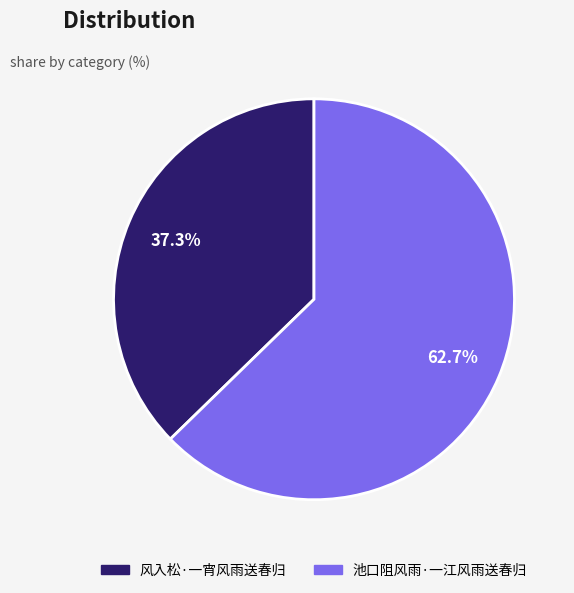

To the nearest percent, what percentage of the pie is 池口阻风雨·一江风雨送春归?

63%